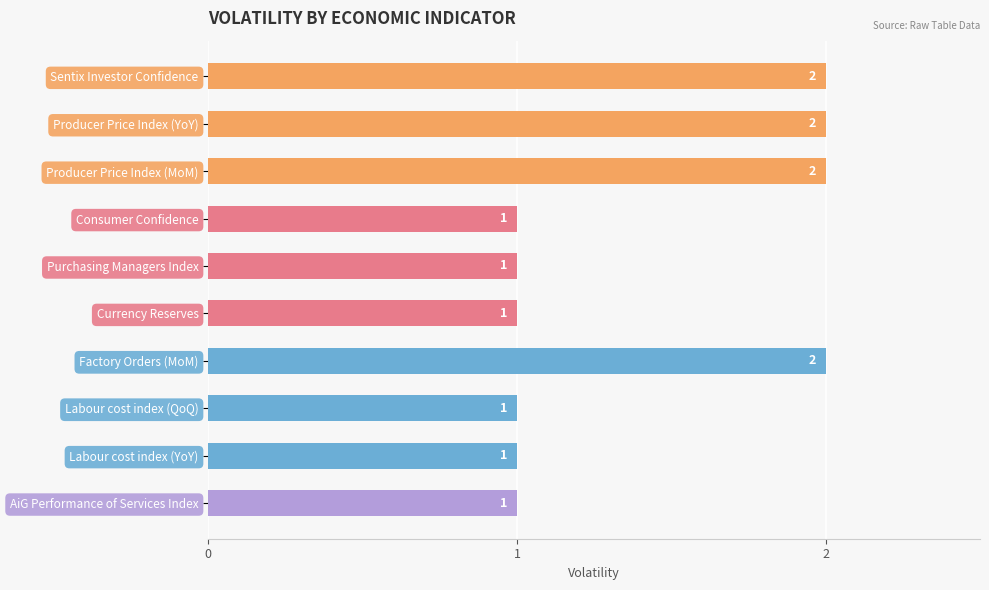

What is the label of the 4th bar from the bottom?

Factory Orders (MoM)